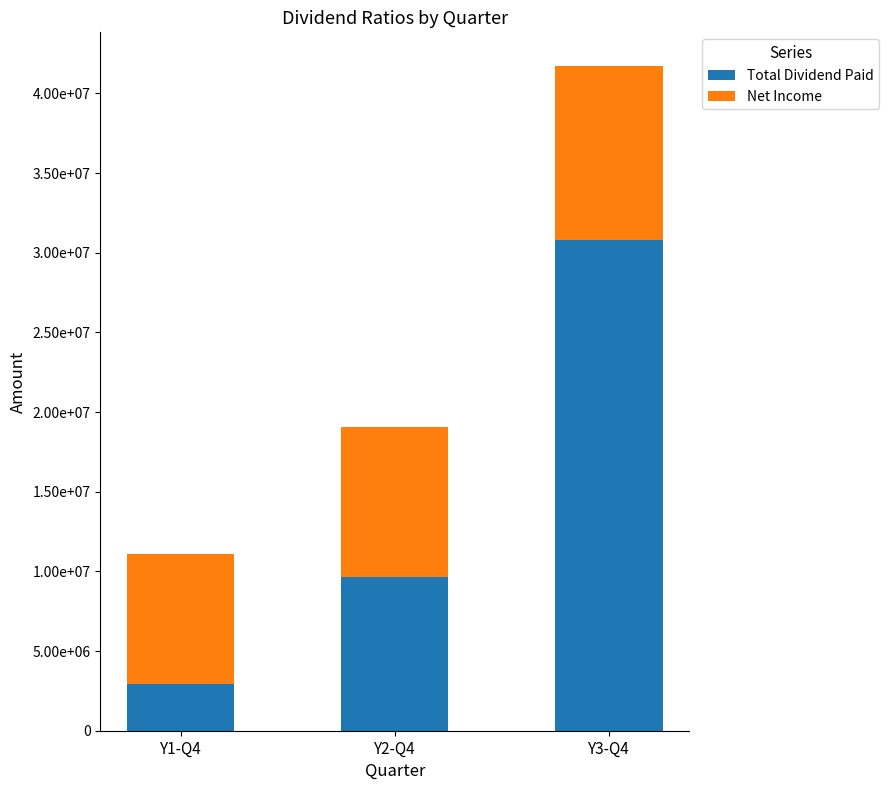

What are all the series names shown in the legend?

Total Dividend Paid, Net Income